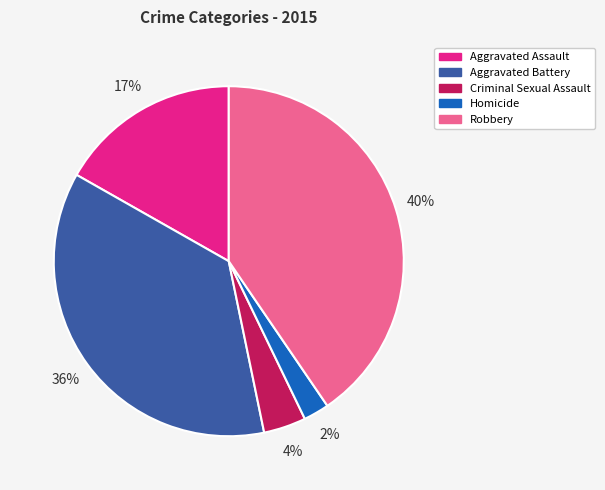

Which has a higher value, Robbery or Aggravated Assault?

Robbery